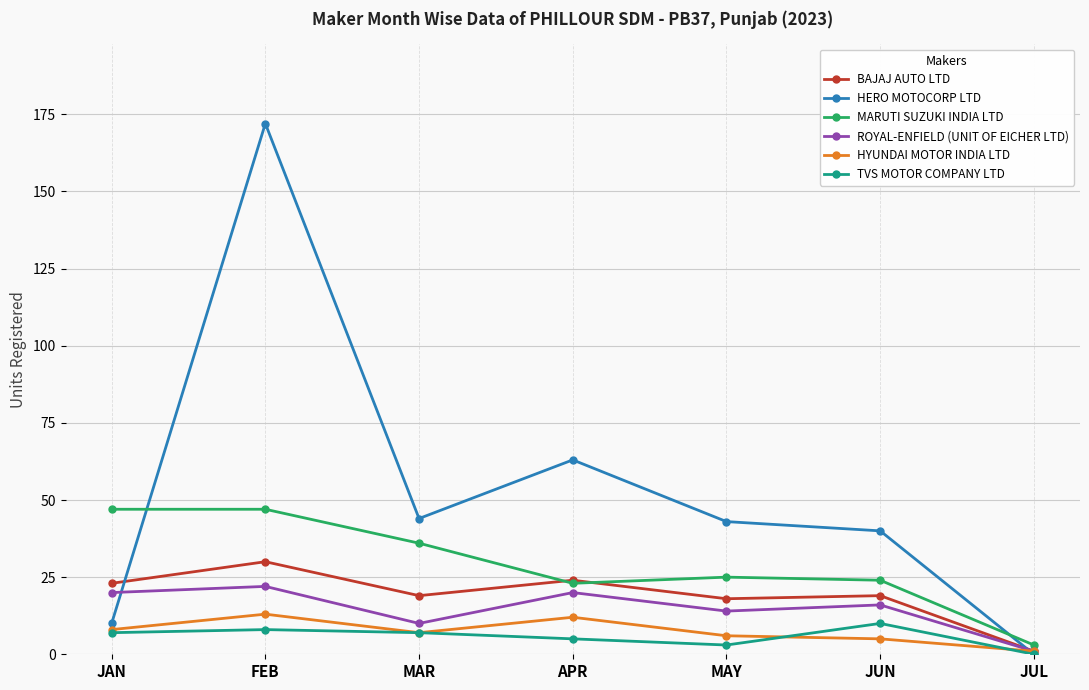

What is the difference between the second highest and minimum values in the TVS MOTOR COMPANY LTD series?

8